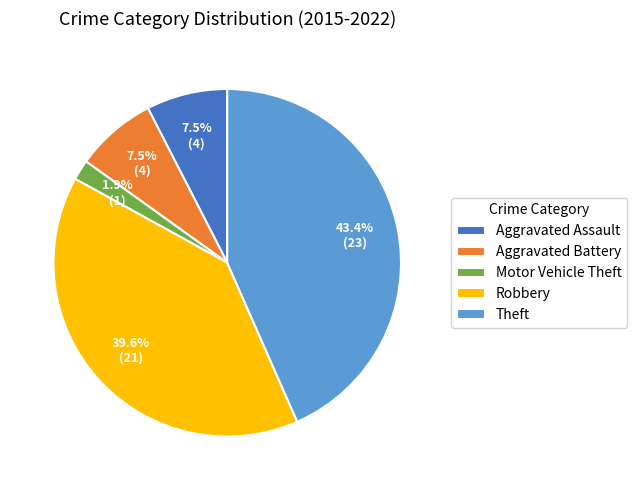

Which has a higher value, Aggravated Battery or Motor Vehicle Theft?

Aggravated Battery